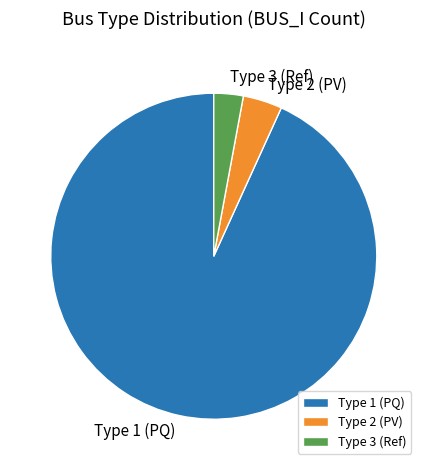

Is there a majority slice in this chart?

Yes